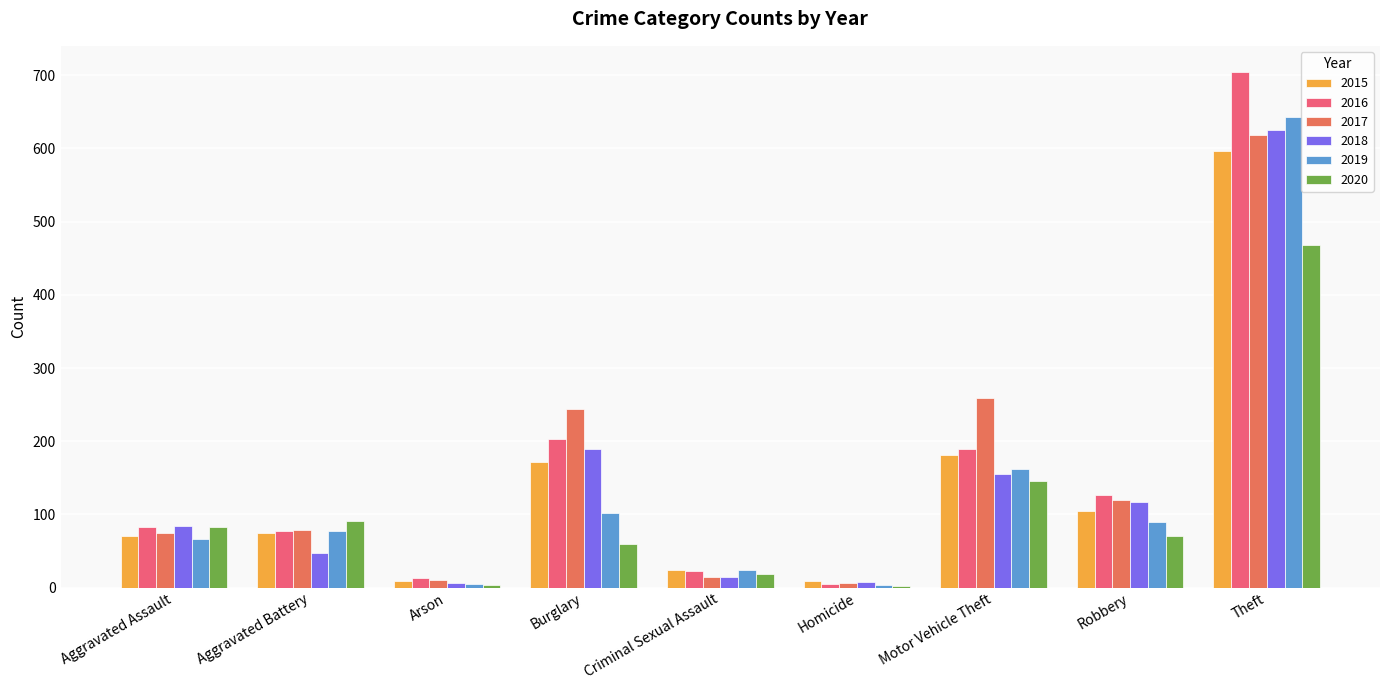

What is the average value of the 2019 series?

130